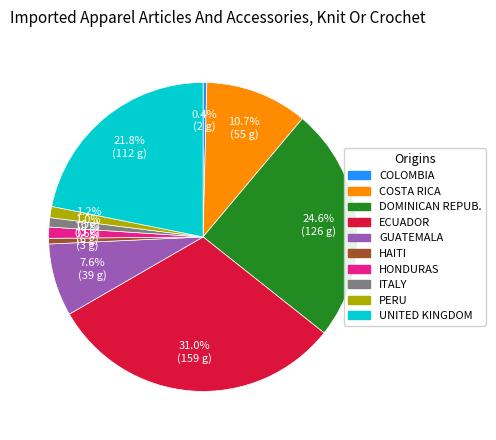

To the nearest percent, what is the average slice percentage?

10%